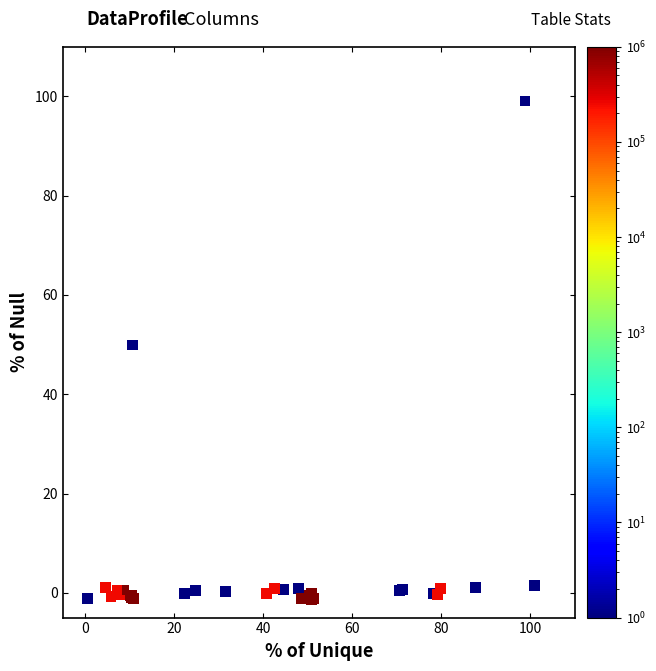

What Y value in the scatter plot is closest to 48?

49.9